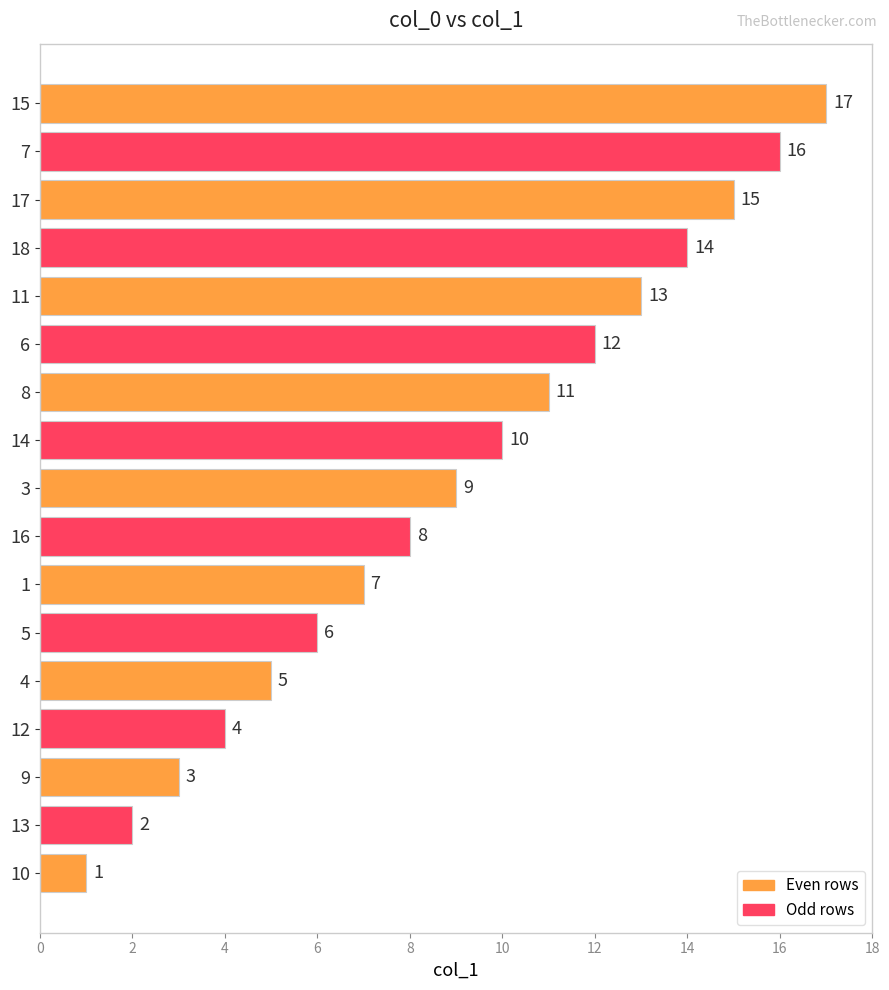

How many data points are less than 9?

8